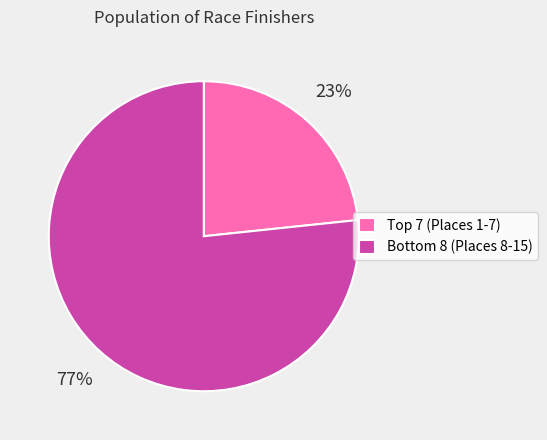

Does any single category account for the majority?

Yes